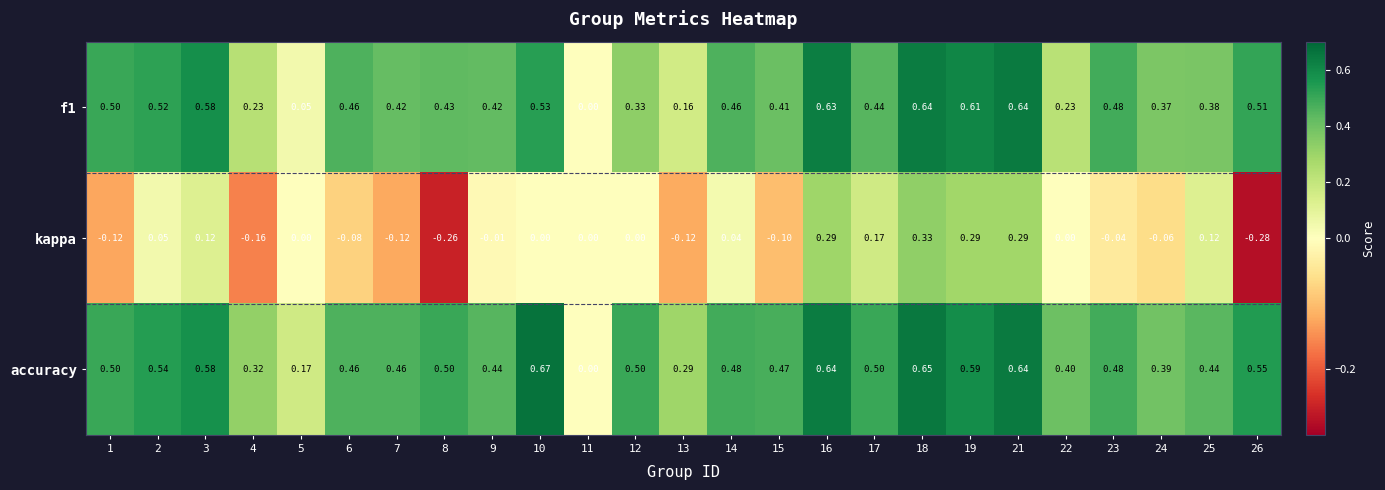

Is the value of accuracy at 23 greater than the value of f1 at 11?

Yes